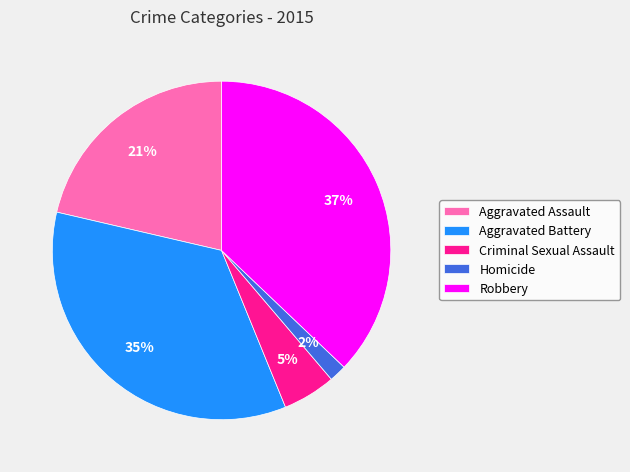

Is it true that Criminal Sexual Assault is 5% of the pie?

True